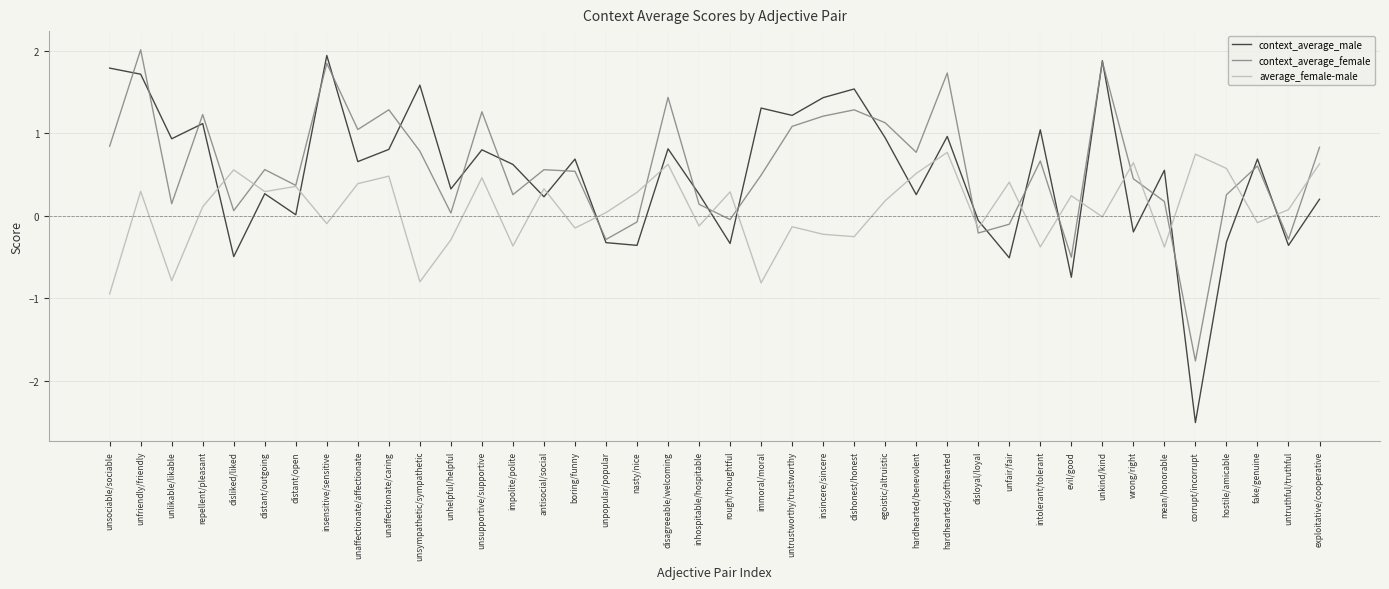

What is the sum of the context_average_female values at immoral/moral and impolite/polite?

0.7